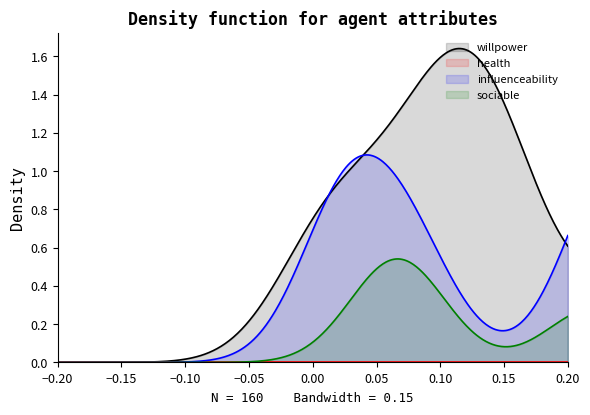

What is the total value across all series at willpower?

2.5